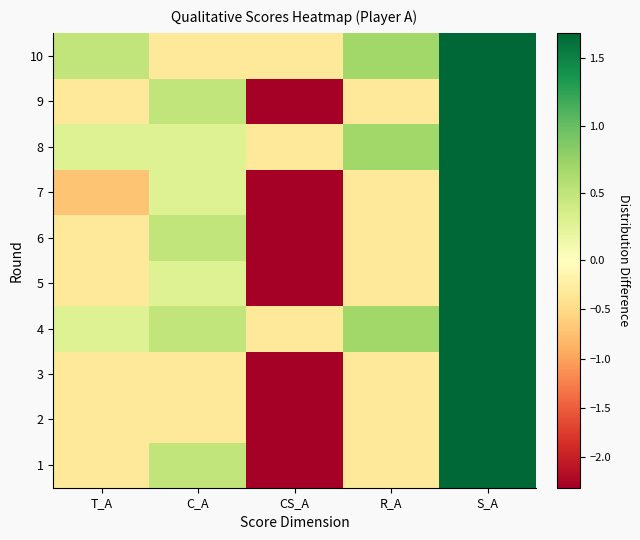

What is the difference between the highest and lowest values at R_A?

1.0